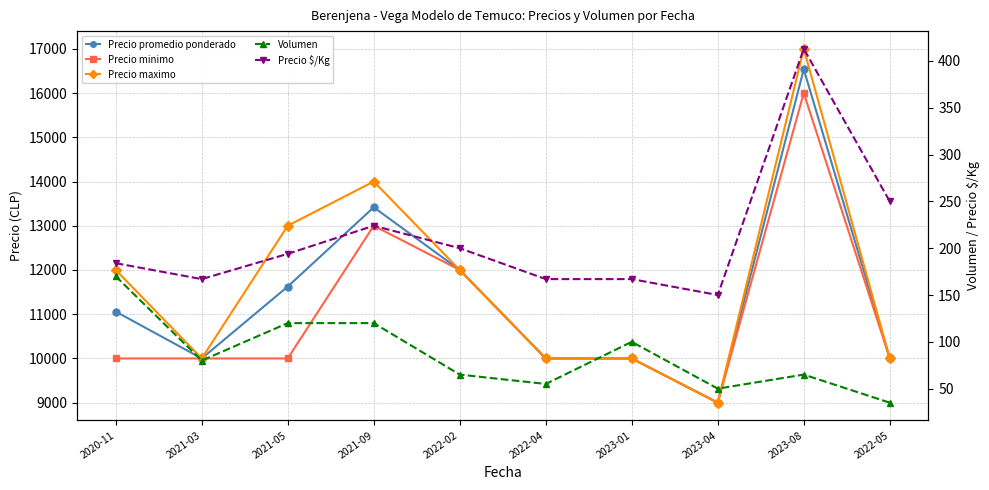

Reading left to right, extract all data points from this chart.

Precio promedio ponderado: 11059	10000	11625	13417	12000	10000	10000	9000	16538	10000
Precio minimo: 10000	10000	10000	13000	12000	10000	10000	9000	16000	10000
Precio maximo: 12000	10000	13000	14000	12000	10000	10000	9000	17000	10000
Volumen: 170	80	120	120	65	55	100	50	65	35
Precio $/Kg: 184	167	194	224	200	167	167	150	413	250